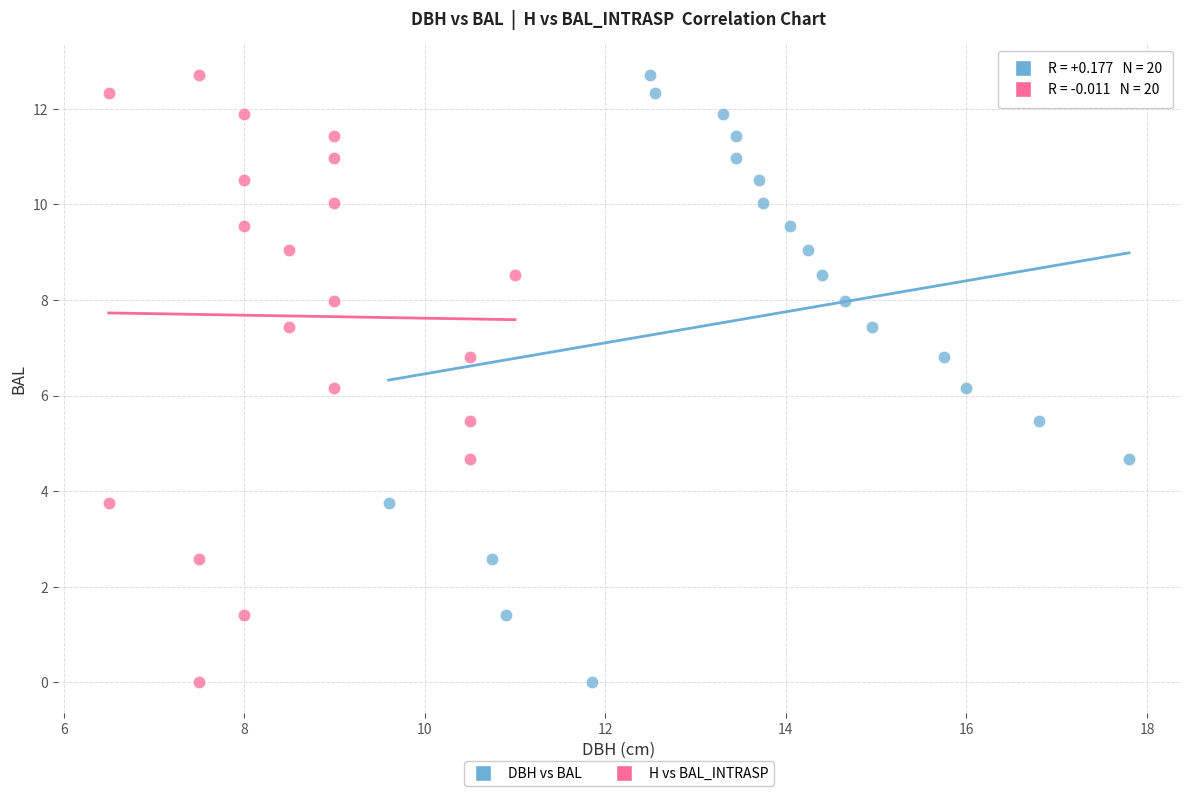

What are all the series names shown in the legend?

DBH vs BAL, H vs BAL_INTRASP